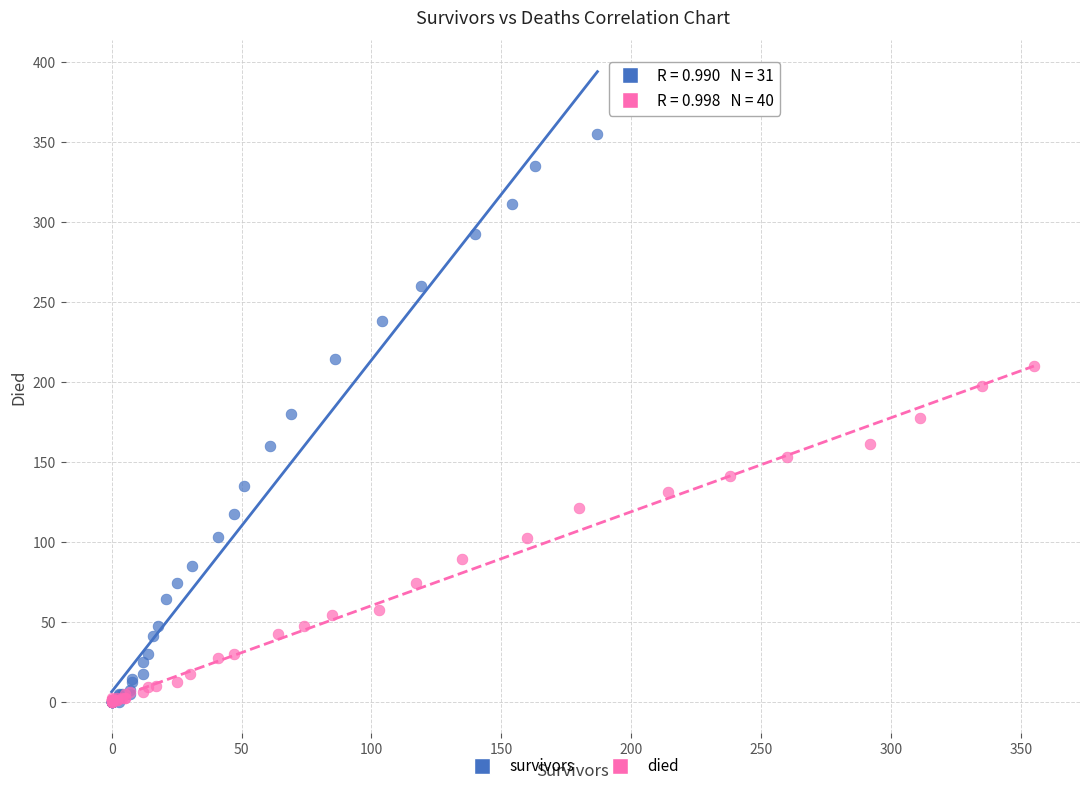

Which series reaches the maximum Y coordinate?

survivors